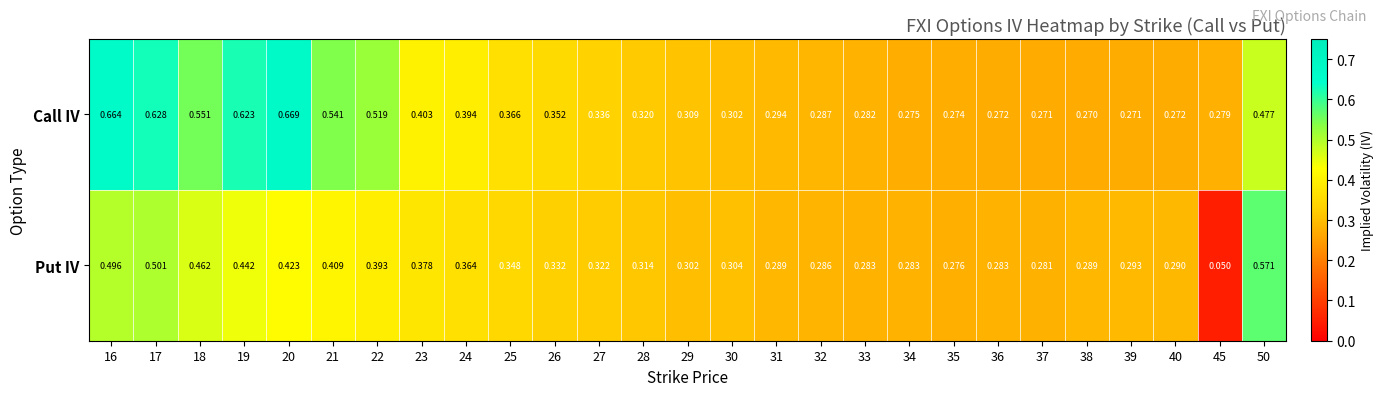

Between 16 and 37, which series saw the biggest shift?

Call IV